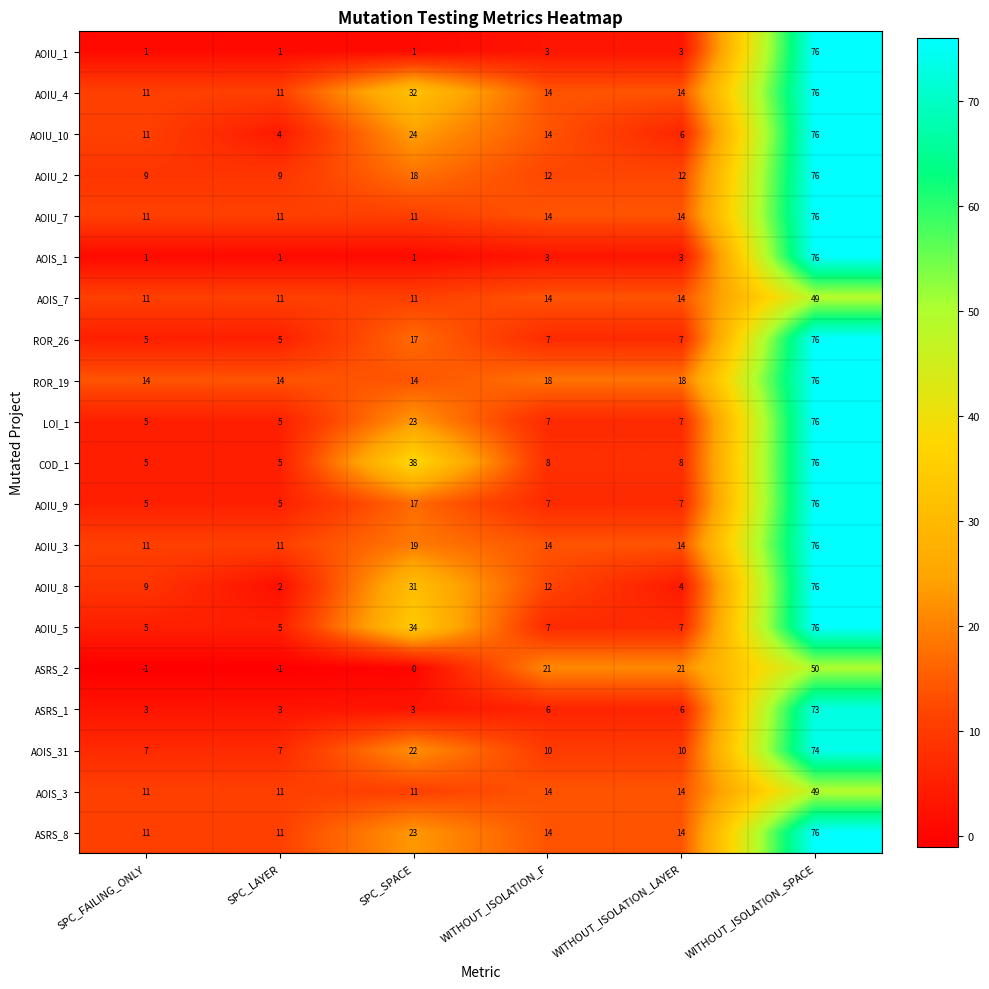

What is the maximum value shown in the chart?

76